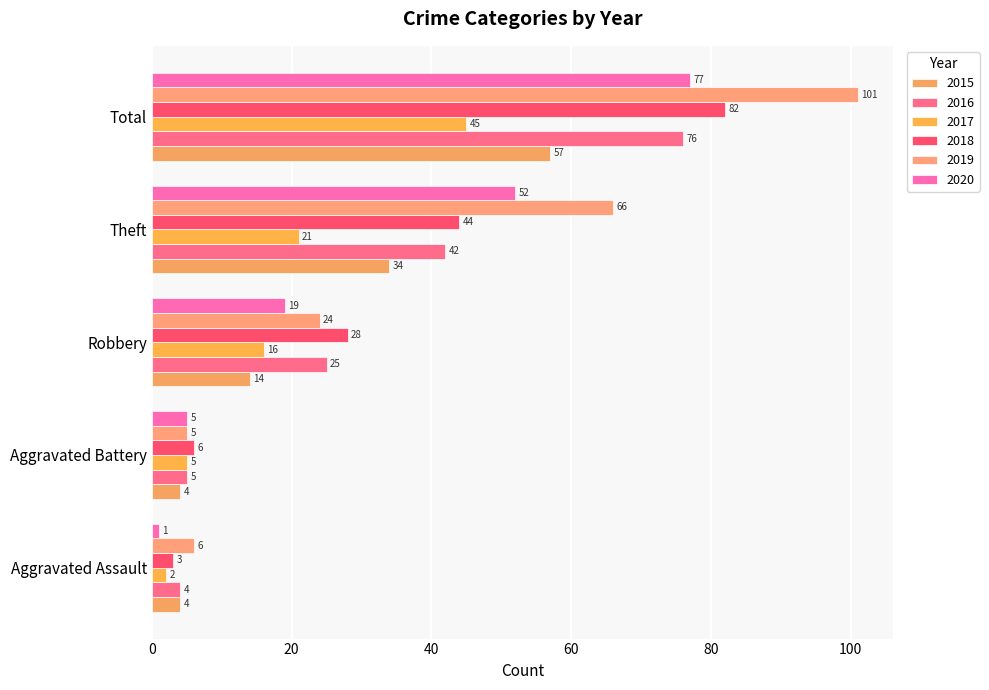

How many data points in 2018 are less than 28?

2